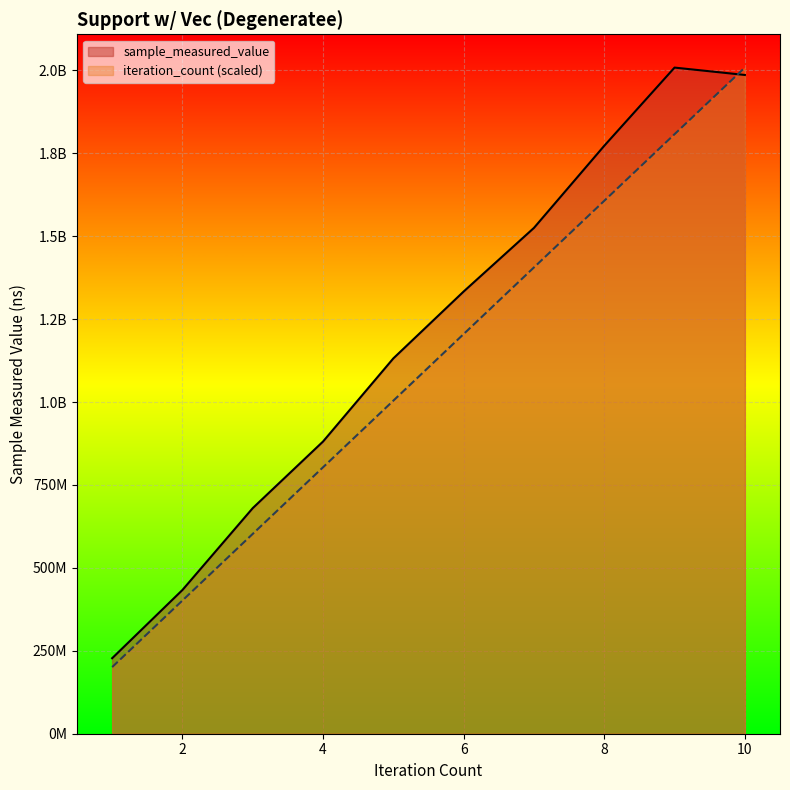

Reading right to left, list all the values displayed in this chart.

sample_measured_value: 1985922513	2008119090	1772450230	1524871099	1333086174	1131511108	880919845	680134561	433361156	227604436
iteration_count: 2008119090	1807307181	1606495272	1405683363	1204871454	1004059545	803247636	602435727	401623818	200811909